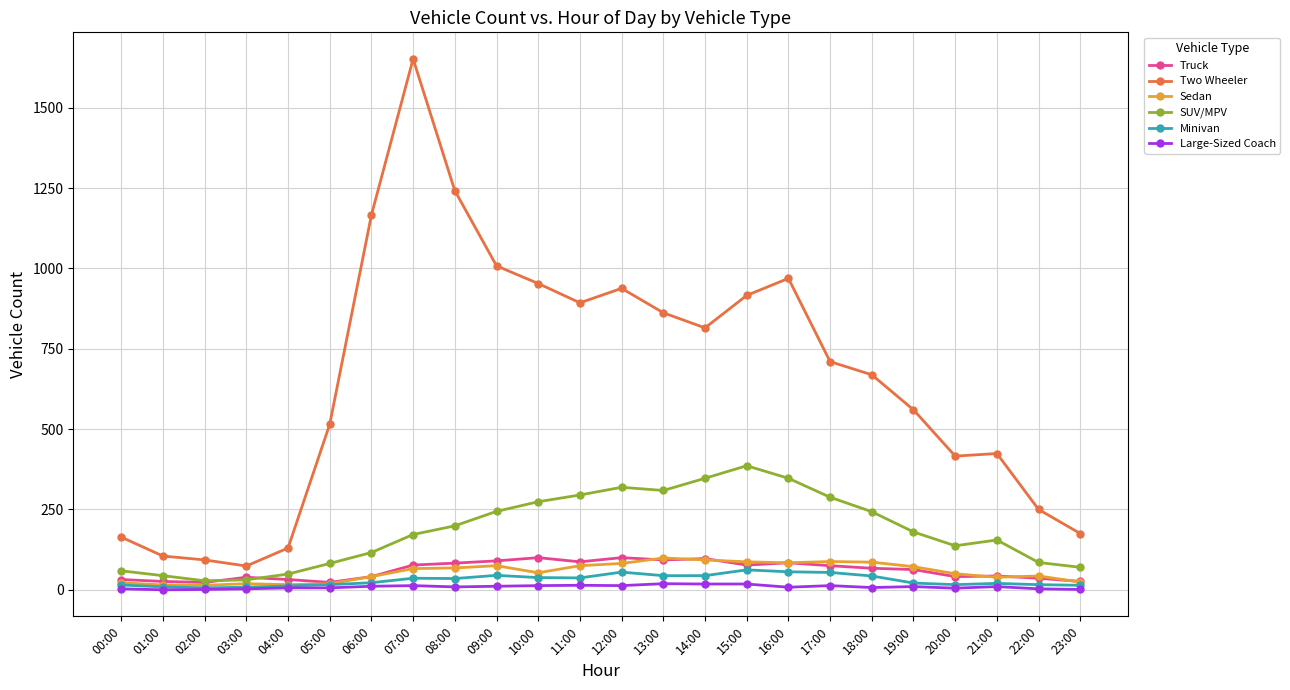

What is the lowest value of the Sedan series?

14